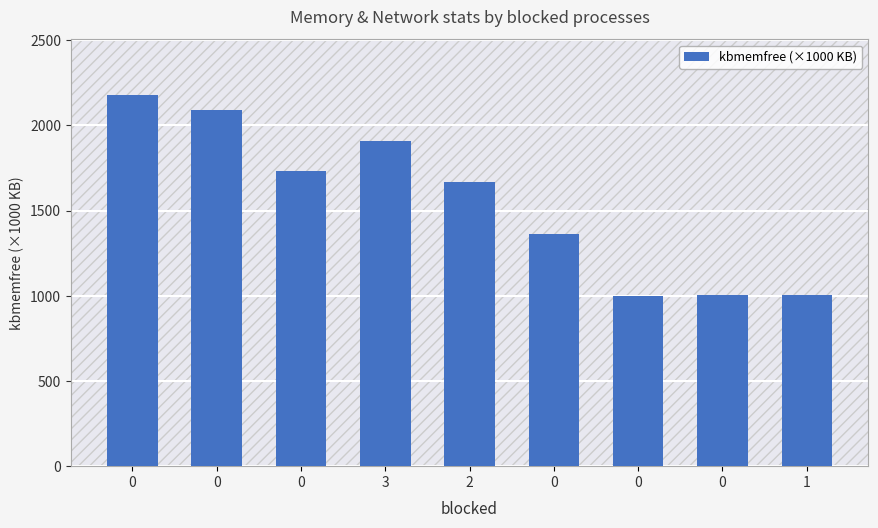

Does the chart contain stacked bars?

No